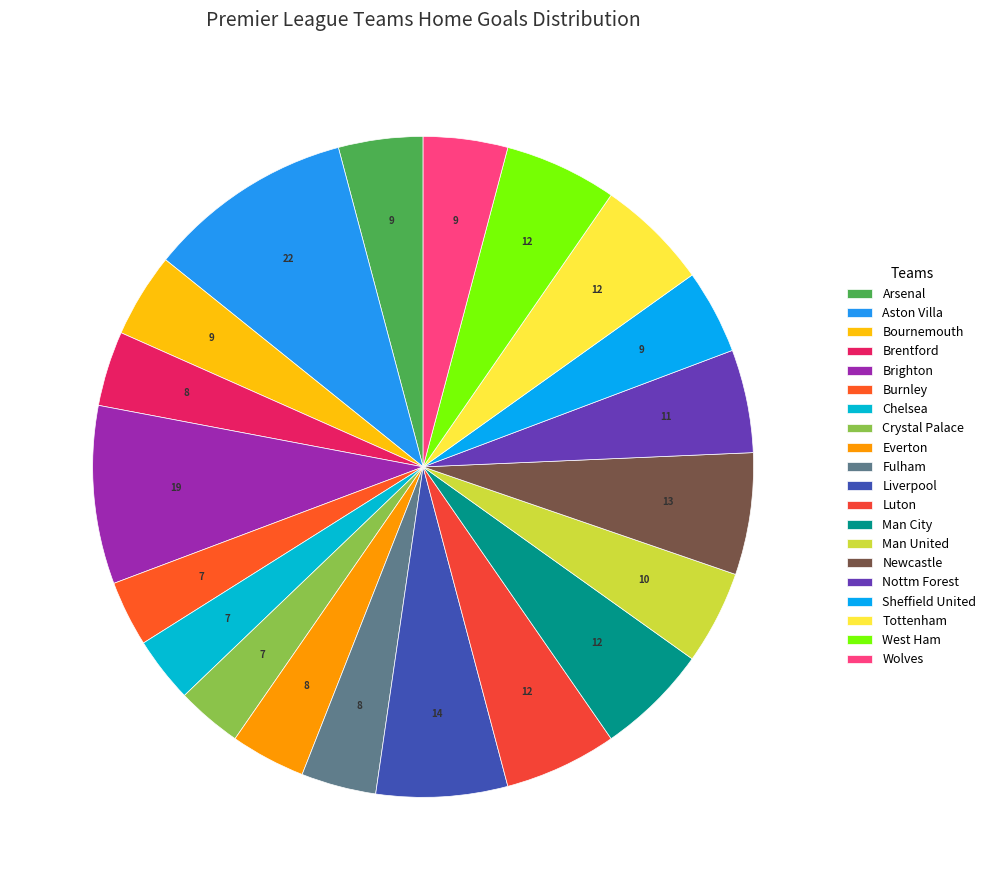

How many slices are in this pie chart?

20